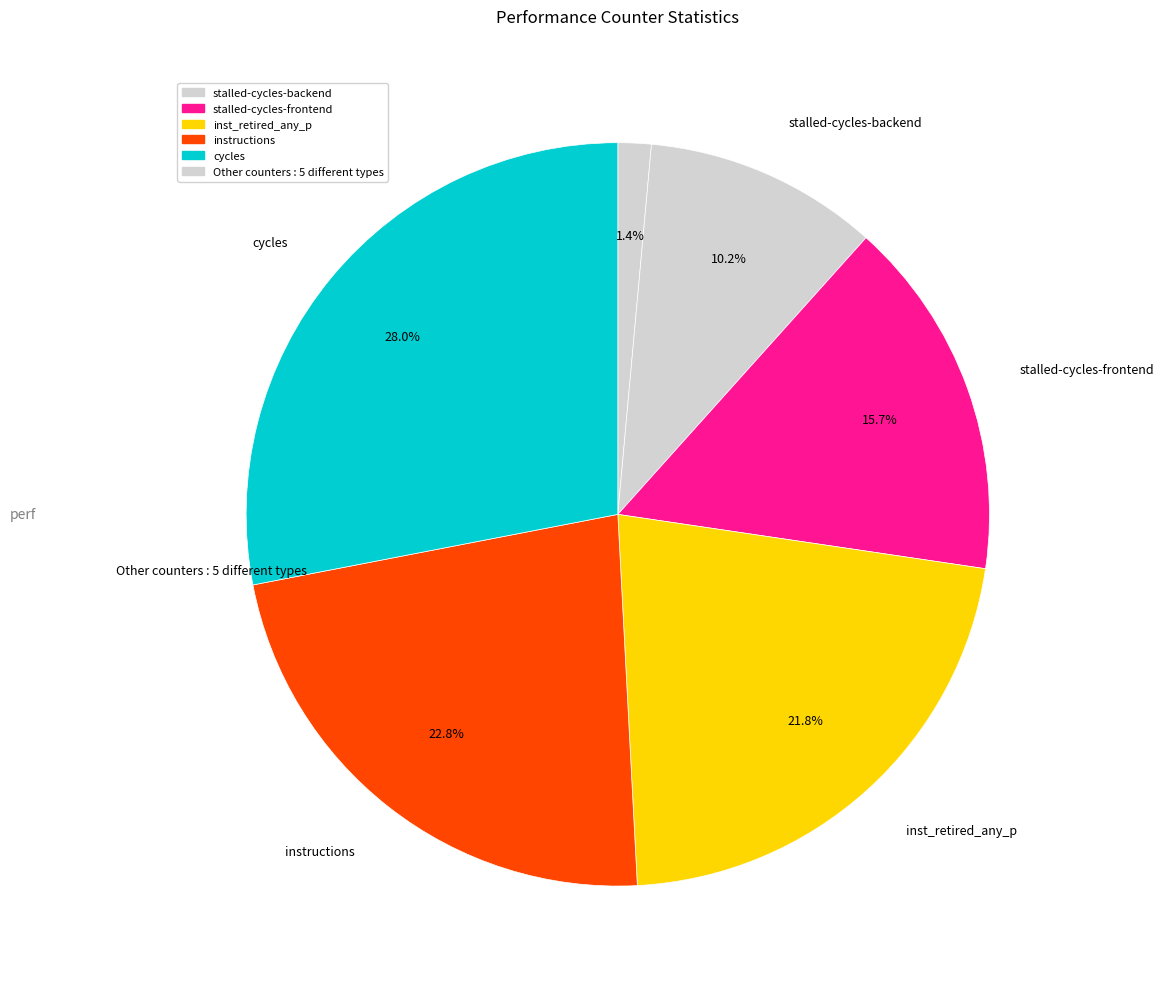

How many slices are in this pie chart?

6